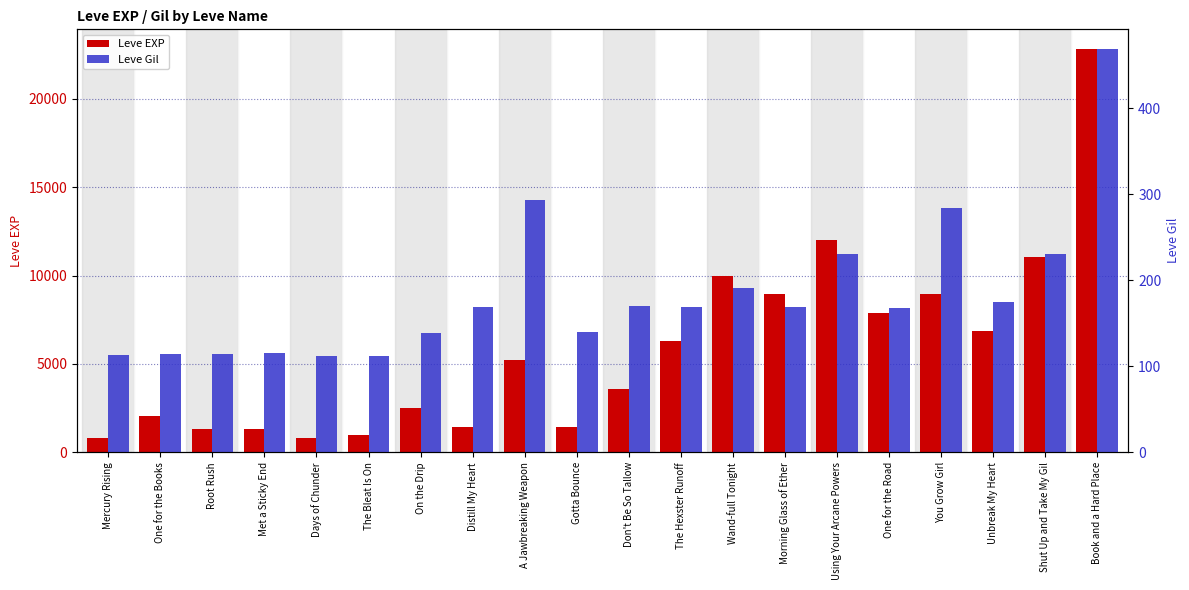

Rank the series by their maximum value, from highest to lowest.

Leve EXP, Leve Gil